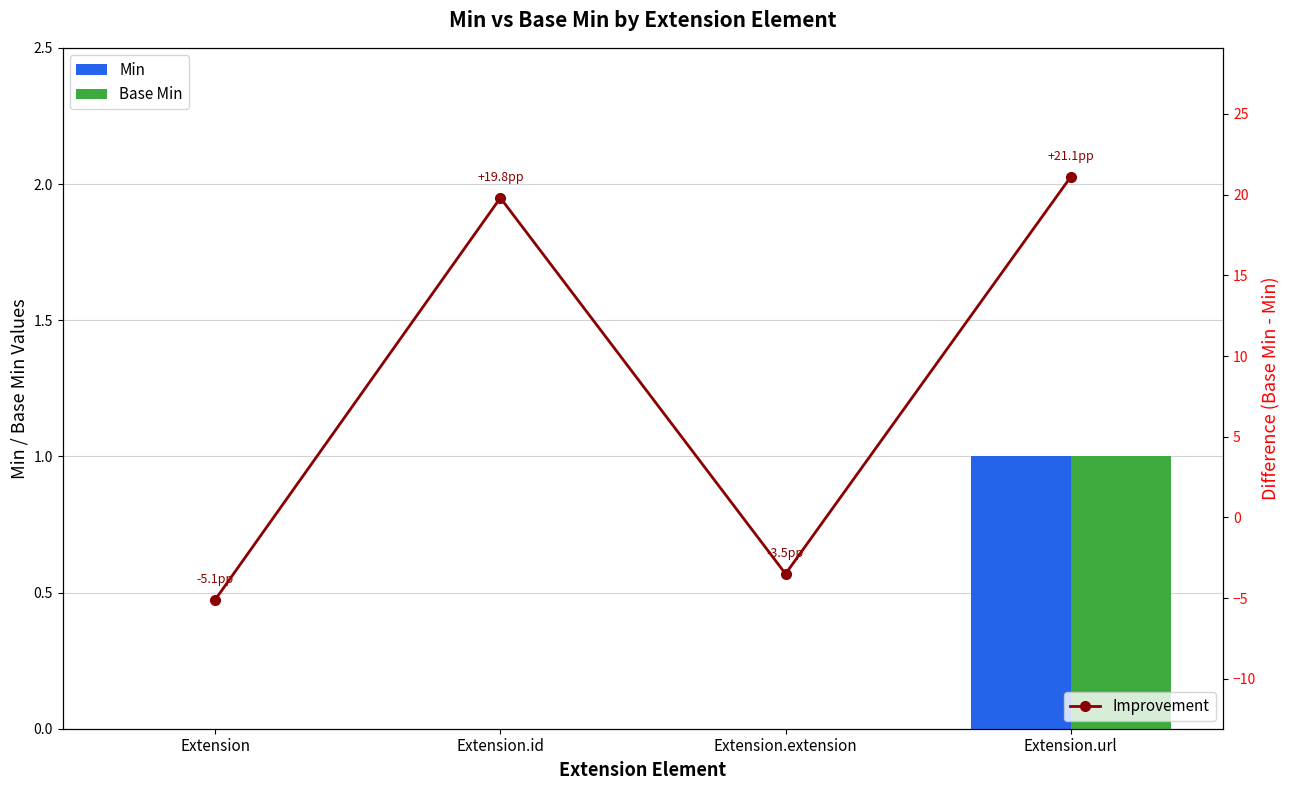

How many values in the Improvement series exceed 19?

2